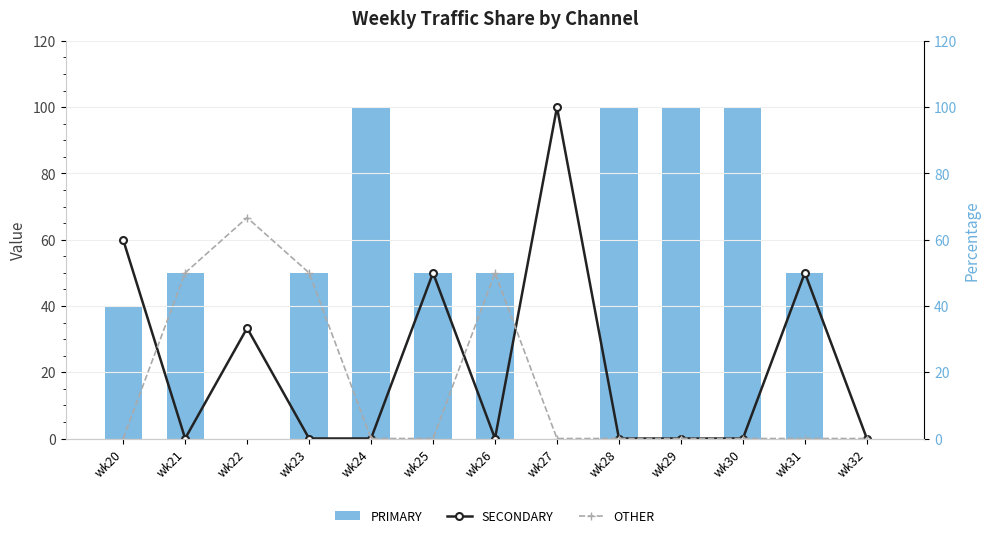

What is the sum of the SECONDARY values at wk30 and wk27?

100.0